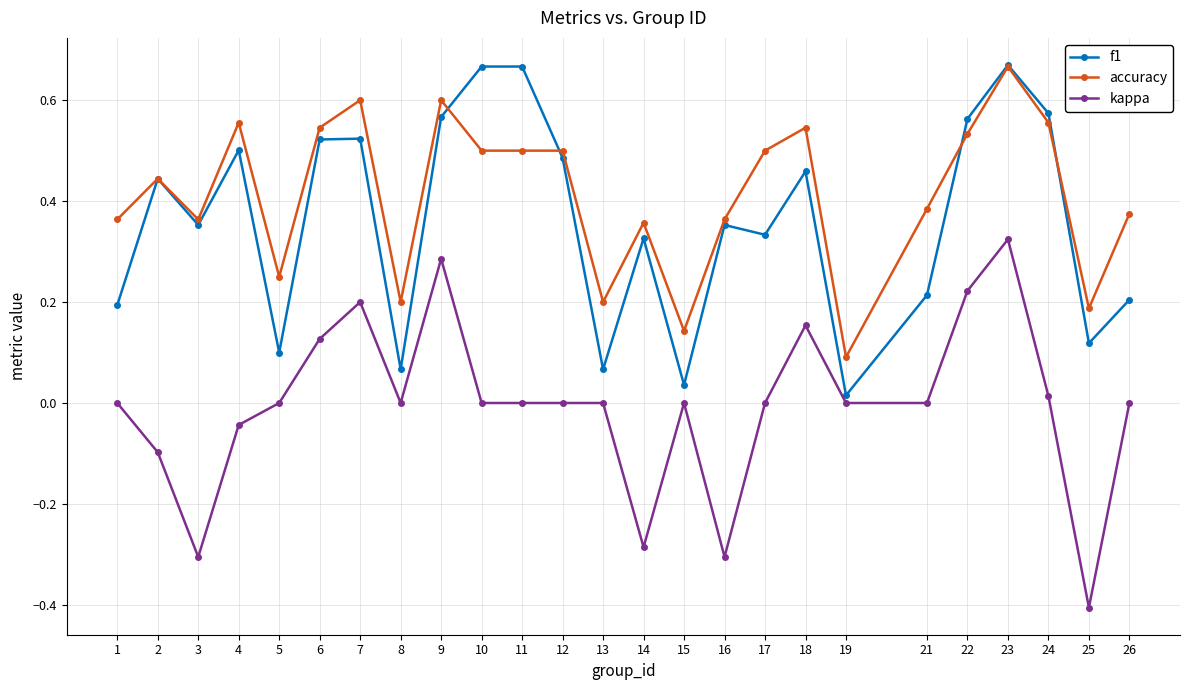

After their last crossing, which series has the higher values: accuracy or f1?

accuracy